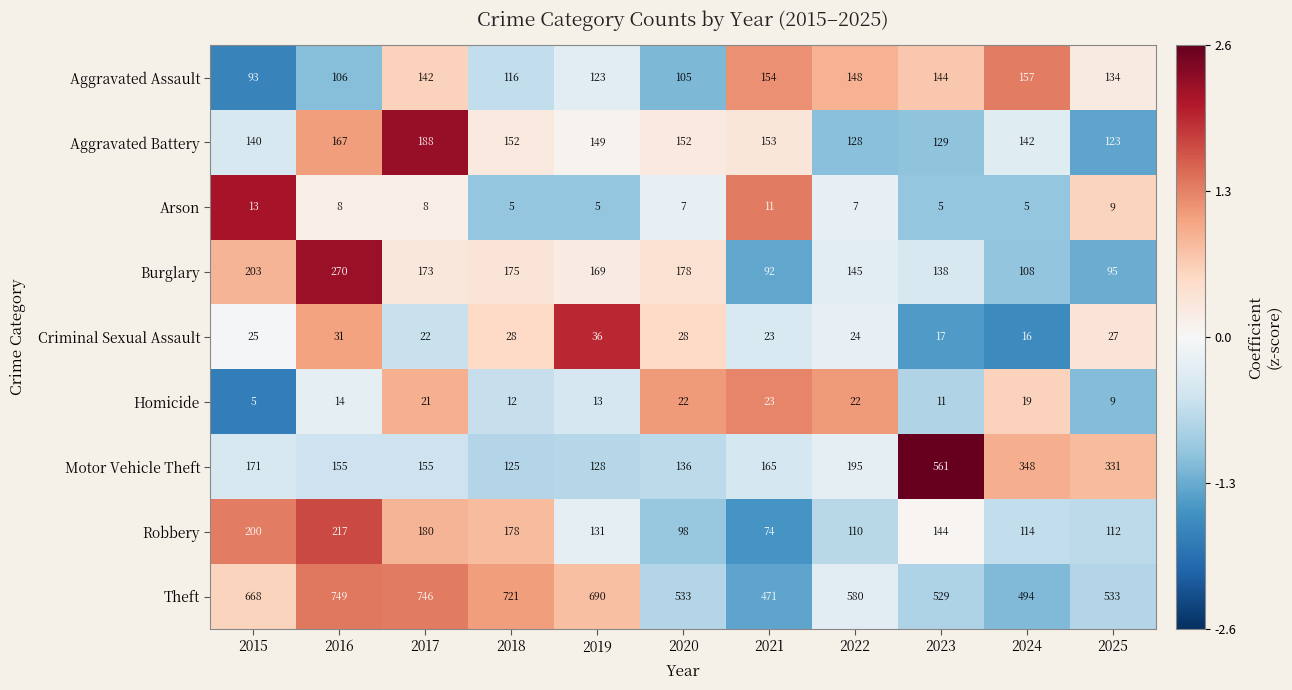

What is the total value across all series at 2025?

1373